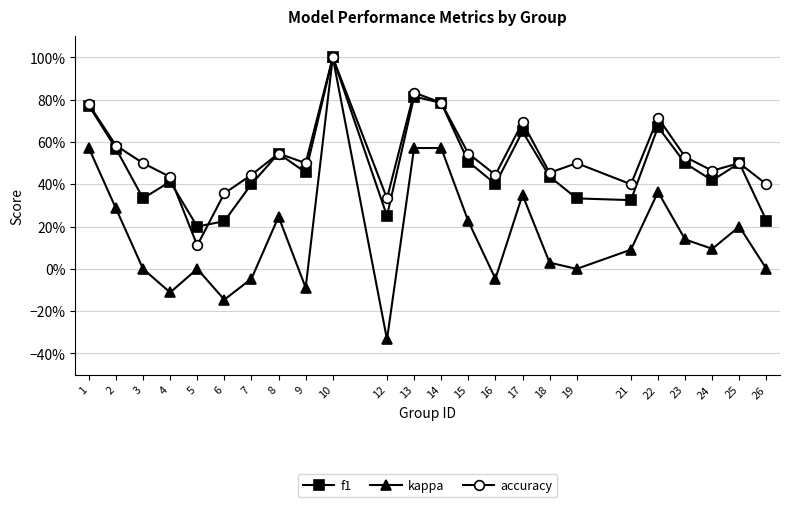

At which category is the sum across all series the highest?

10